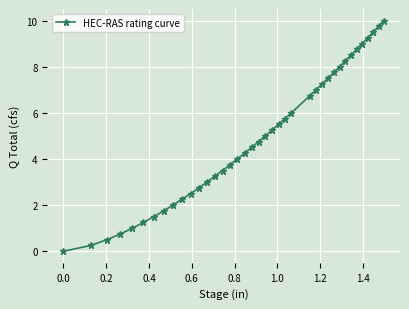

Does the chart display data point markers on the line(s)?

Yes